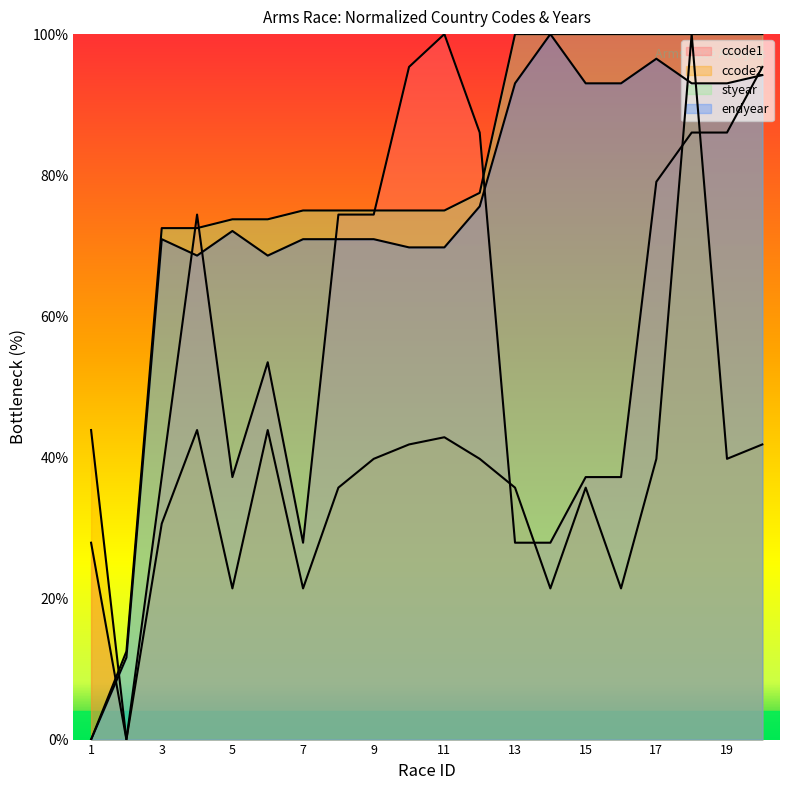

True or false: endyear has a value of 70.9 at 9.

True